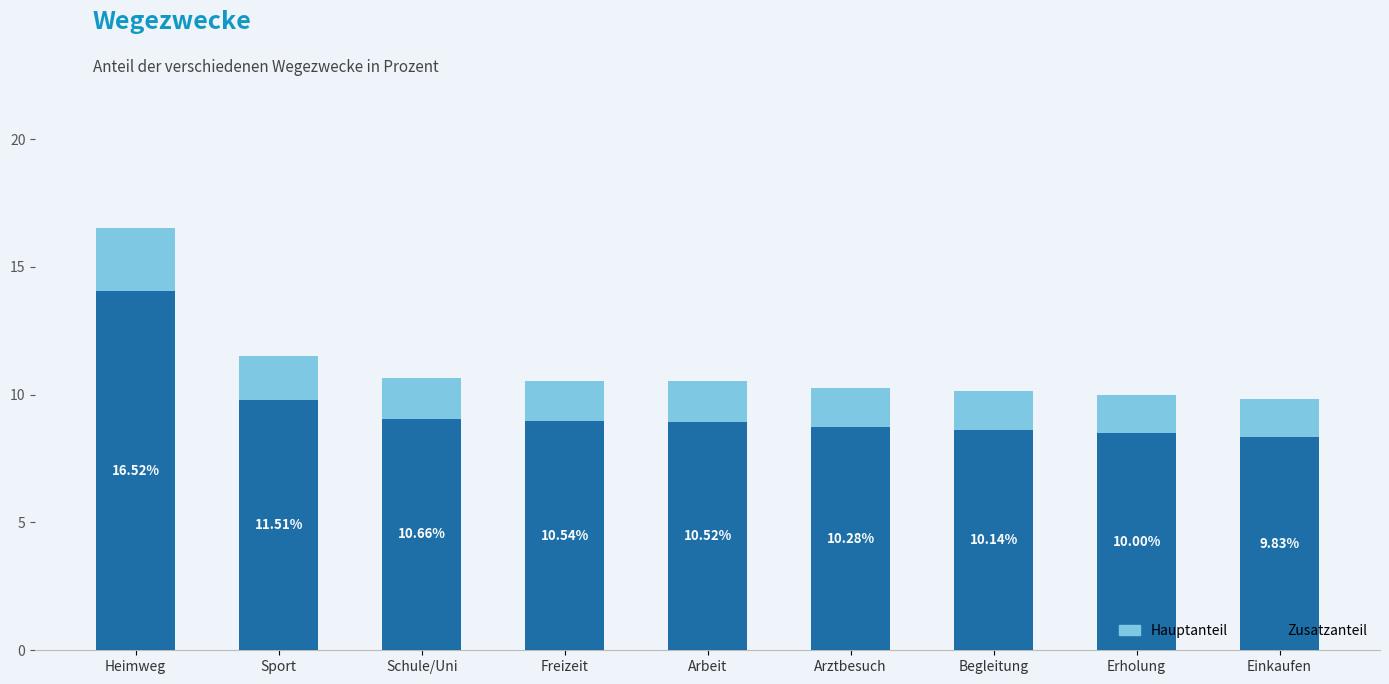

How many bars are there in total?

9